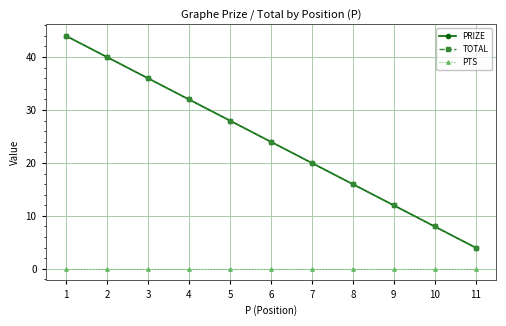

What is the sum of all PRIZE values?

264